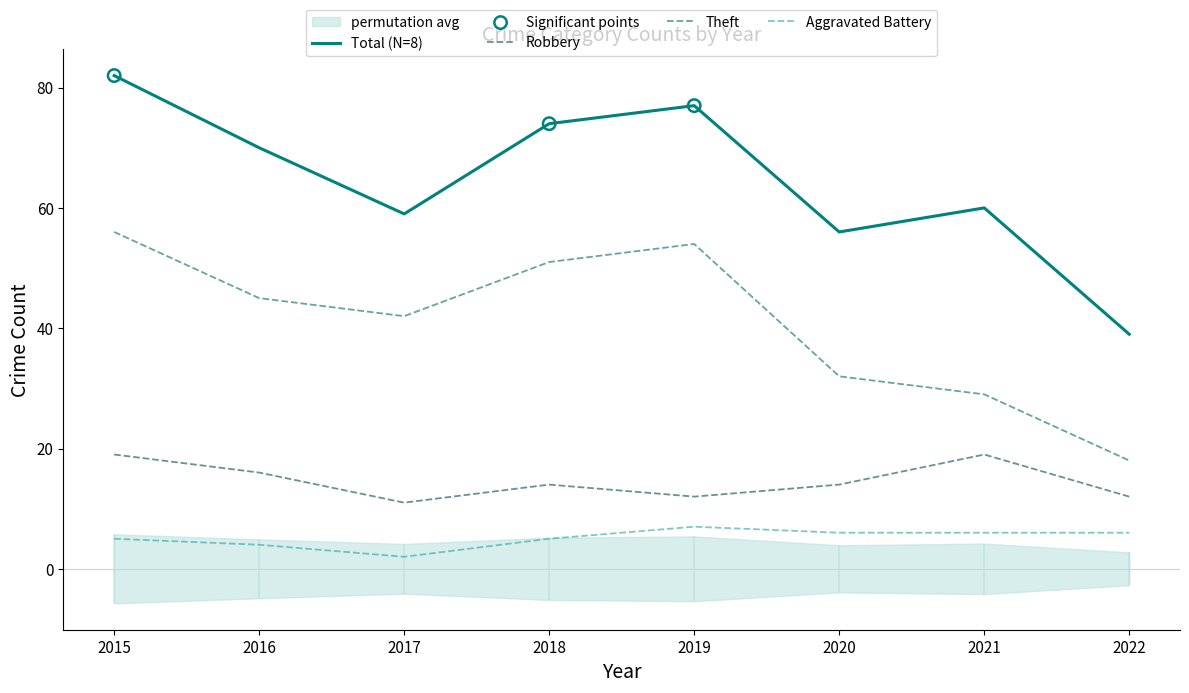

What are all the series names shown in the legend?

Aggravated Battery, Robbery, Theft, Total